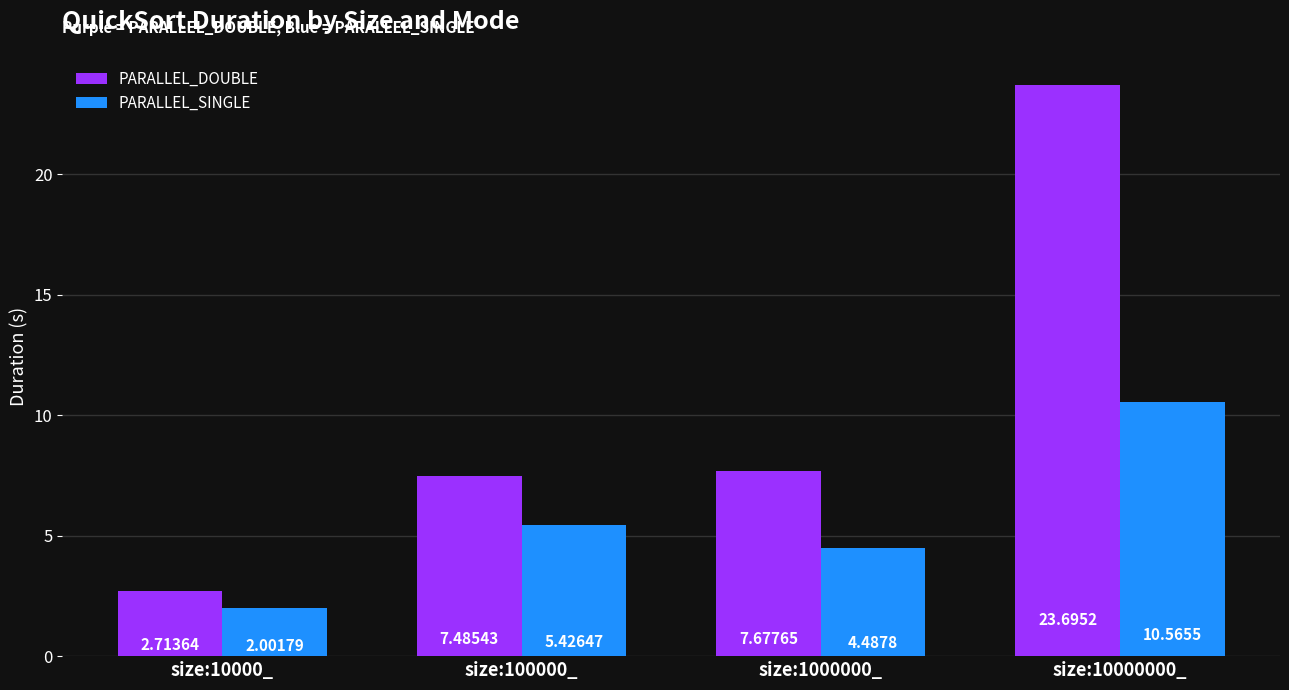

Which series has the widest spread of values?

PARALLEL_DOUBLE